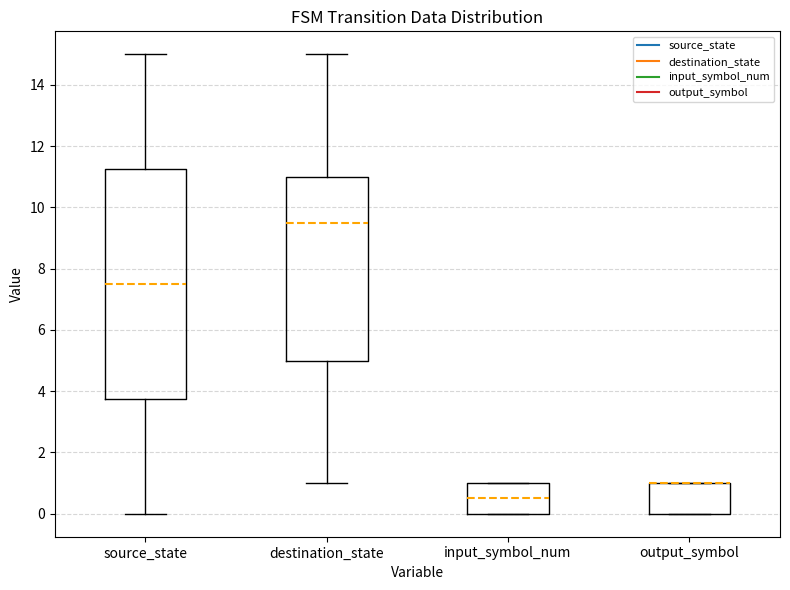

Reading left to right, transcribe this box plot: for each box, give where its median line is, the range the box spans, and where its two whiskers end, as read against the y-axis. The values are not printed on the chart, so give them approximately, as read against the axis.

source_state: median 7.6, box 3.8 to 11.2, whiskers 0.0 to 15.0
destination_state: median 9.6, box 5.0 to 11.0, whiskers 1.0 to 15.0
input_symbol_num: median 0.6, box 0.0 to 1.0, whiskers 0.0 to 1.0
output_symbol: median 1.0 (drawn on the box's upper edge), box 0.0 to 1.0, whiskers 0.0 to 1.0